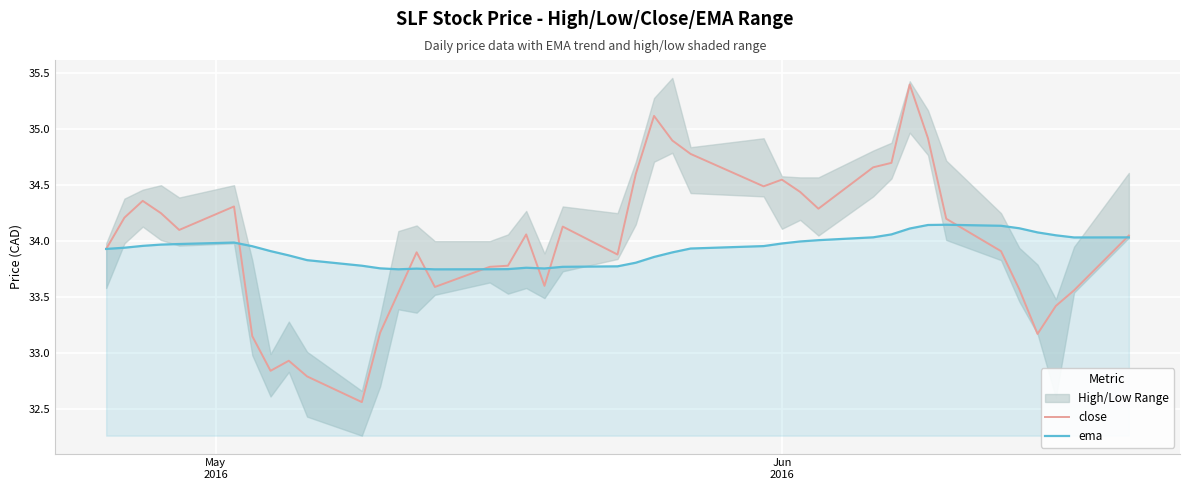

Reading left to right, list all the values displayed in this chart.

close: 33.9	34.2	34.4	34.2	34.1	34.3	33.2	32.8	32.9	32.8	32.6	33.2	33.5	33.9	33.6	33.8	33.8	34.1	33.6	34.1	33.9	34.6	35.1	34.9	34.8	34.5	34.5	34.4	34.3	34.7	34.7	35.4	34.9	34.2	33.9	33.6	33.2	33.4	33.6	34.0
ema: 33.9	33.9	34.0	34.0	34.0	34.0	34.0	33.9	33.9	33.8	33.8	33.8	33.7	33.8	33.7	33.7	33.7	33.8	33.8	33.8	33.8	33.8	33.9	33.9	33.9	34.0	34.0	34.0	34.0	34.0	34.1	34.1	34.1	34.1	34.1	34.1	34.1	34.1	34.0	34.0